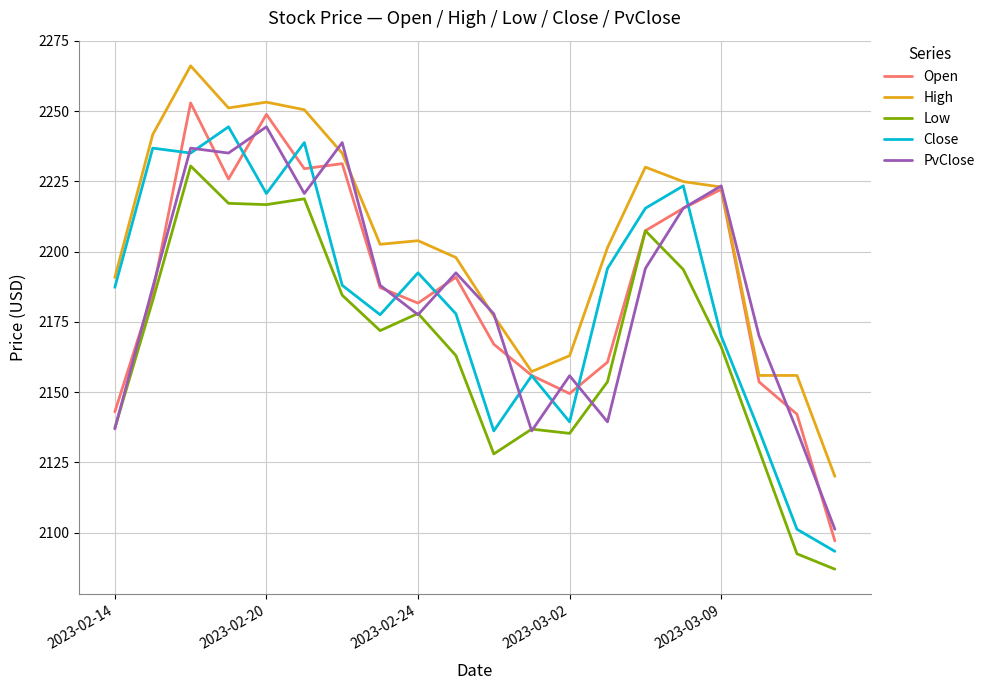

What is the greatest value displayed?

2266.1